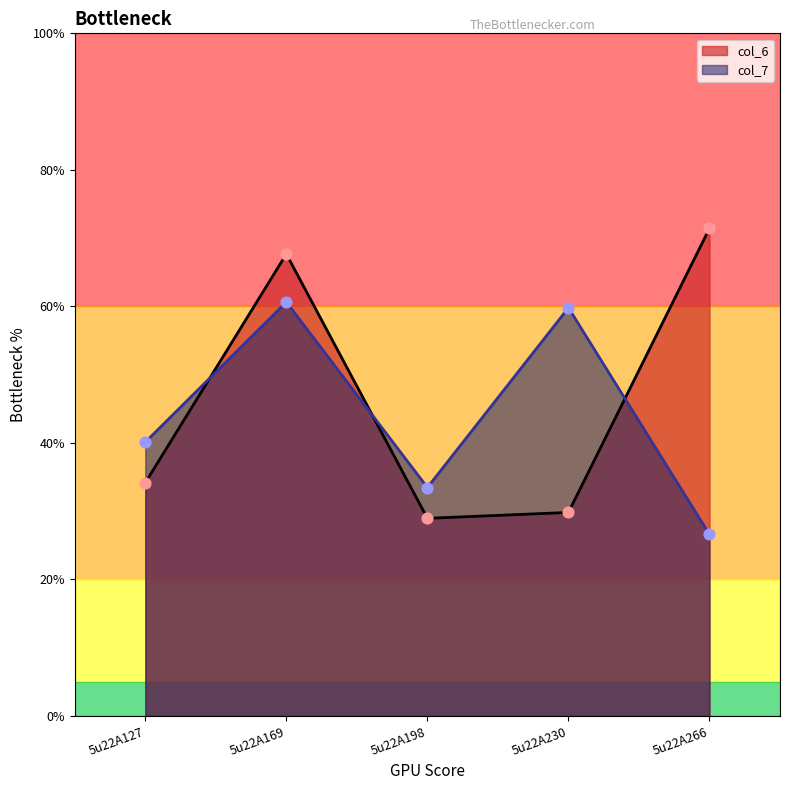

Which series contains the highest Y value?

col_6